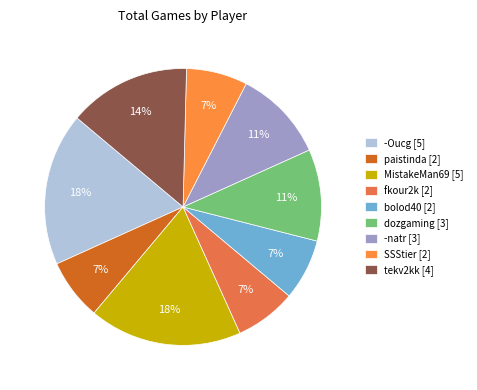

Is MistakeMan69 the majority of the pie?

No